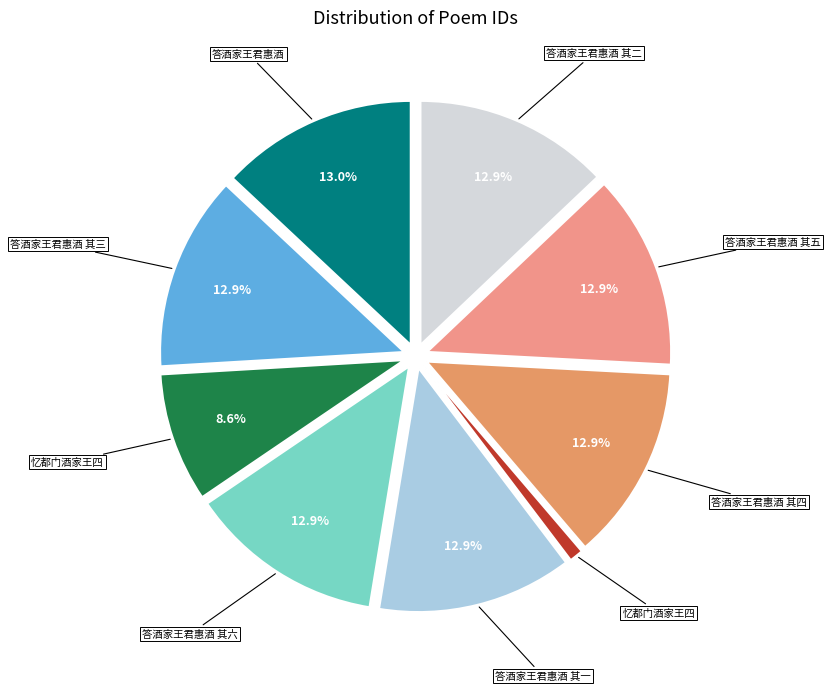

Rank the categories by value from highest to lowest.

答酒家王君惠酒, 答酒家王君惠酒 其六, 答酒家王君惠酒 其五, 答酒家王君惠酒 其四, 答酒家王君惠酒 其三, 答酒家王君惠酒 其二, 答酒家王君惠酒 其一, 忆都门酒家王四, 忆都门酒家王四